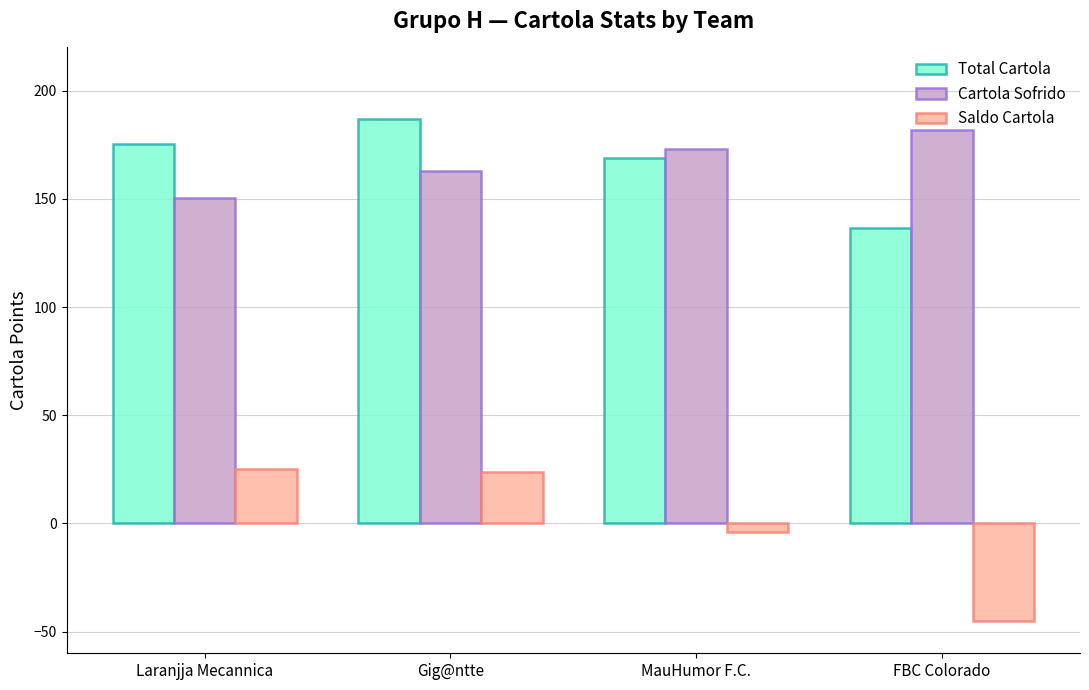

Which series changed the most between Laranjja Mecannica and MauHumor F.C.?

Saldo Cartola